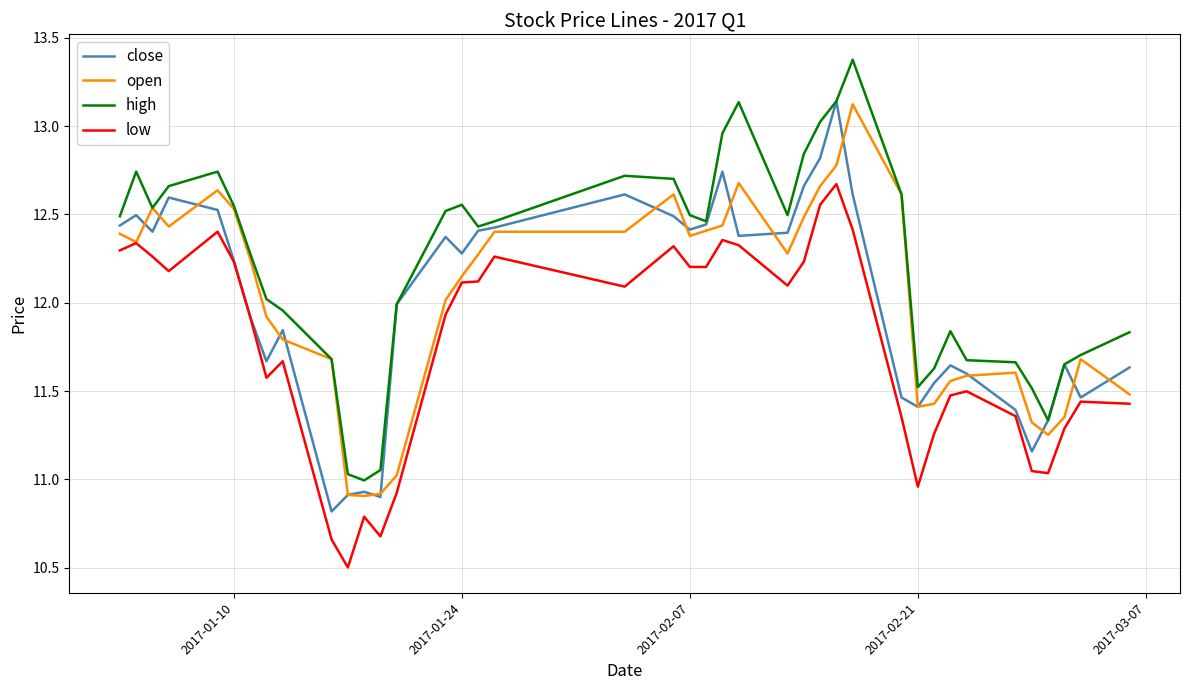

Which series has the largest total across all categories?

high